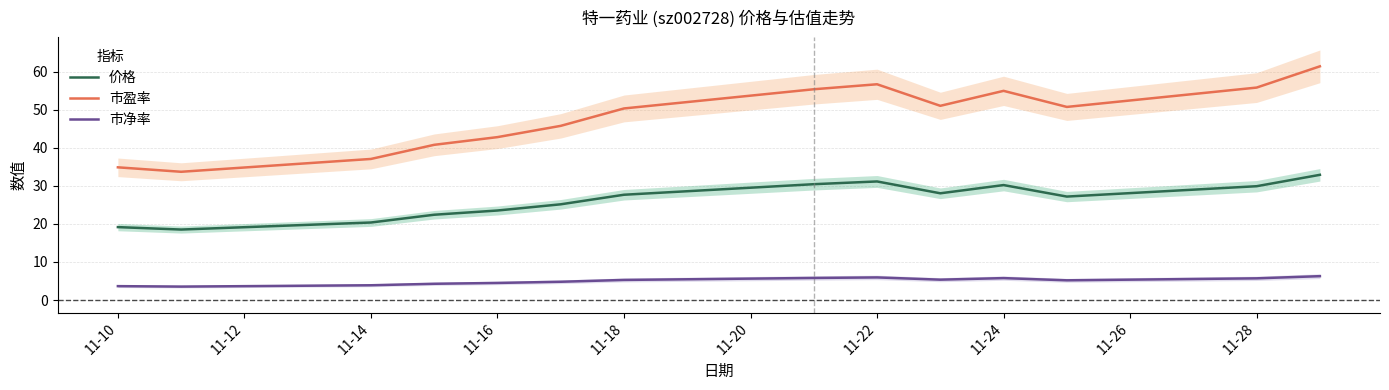

True or false: 价格 has a value of 23.5 at 11-16.

True